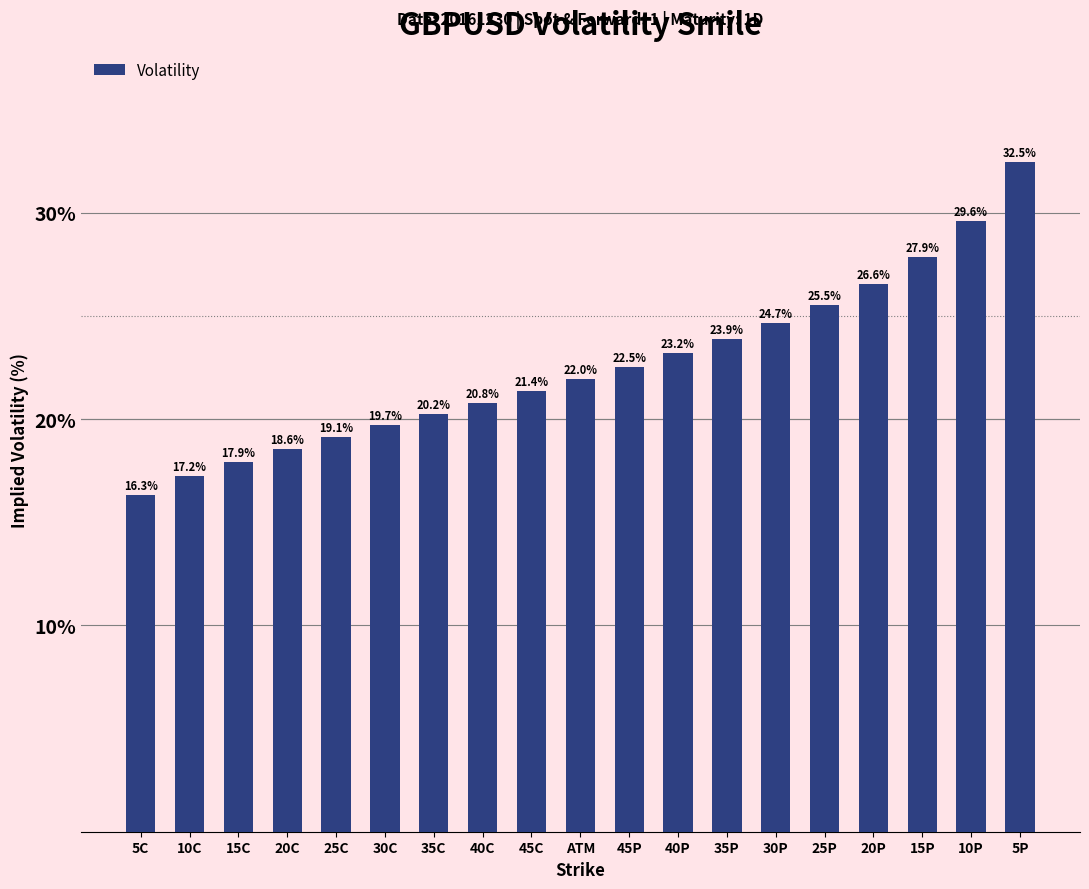

What is the difference between the second highest and minimum values?

13.3